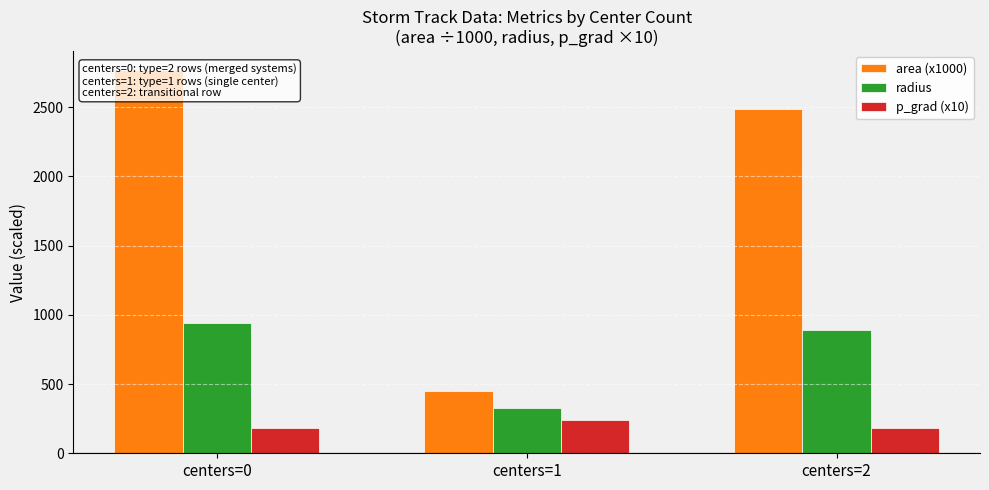

Reading left to right, what are all the values shown in this chart?

area (x1000): centers=0=2764.8	centers=1=447.5	centers=2=2486.9
radius: centers=0=937.5	centers=1=327.9	centers=2=889.7
p_grad (x10): centers=0=184.8	centers=1=241.5	centers=2=182.9